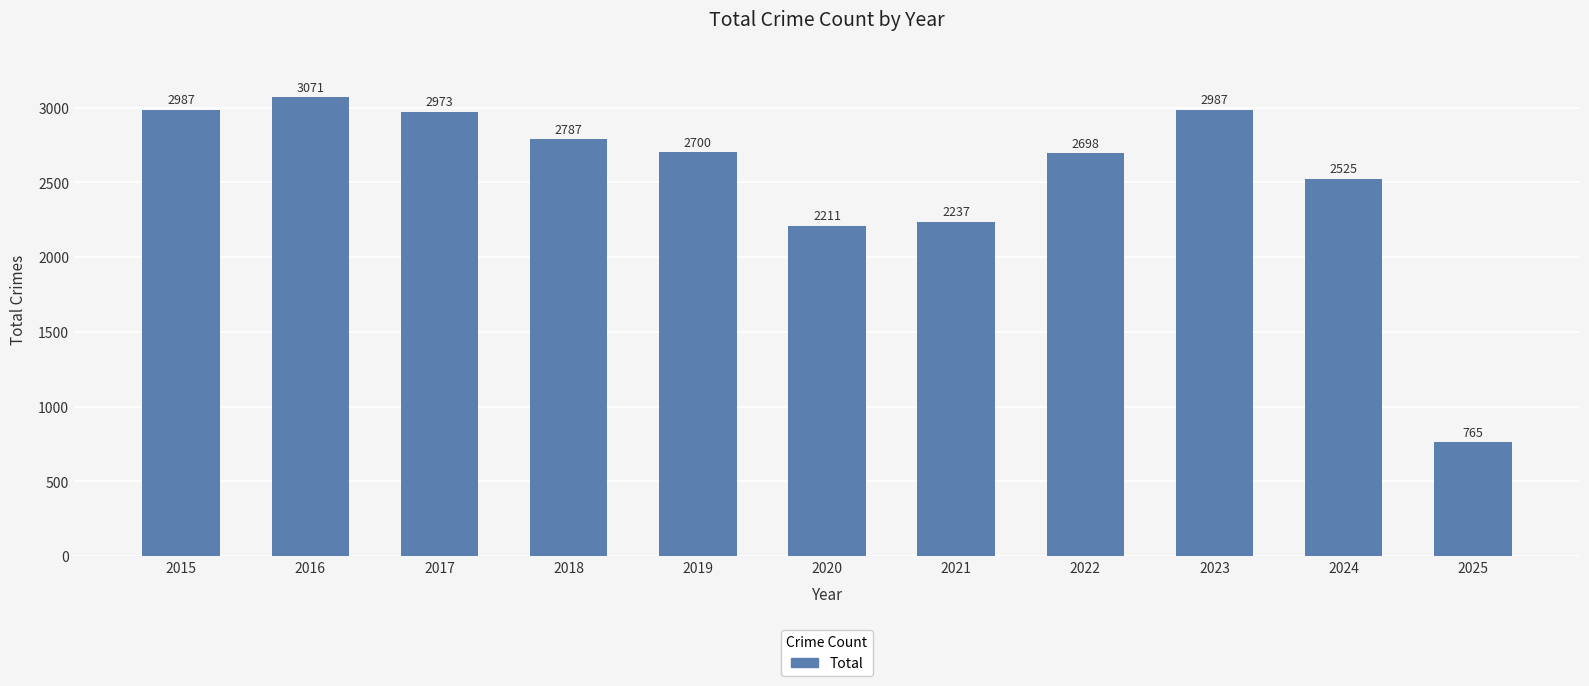

What is the average value?

2540